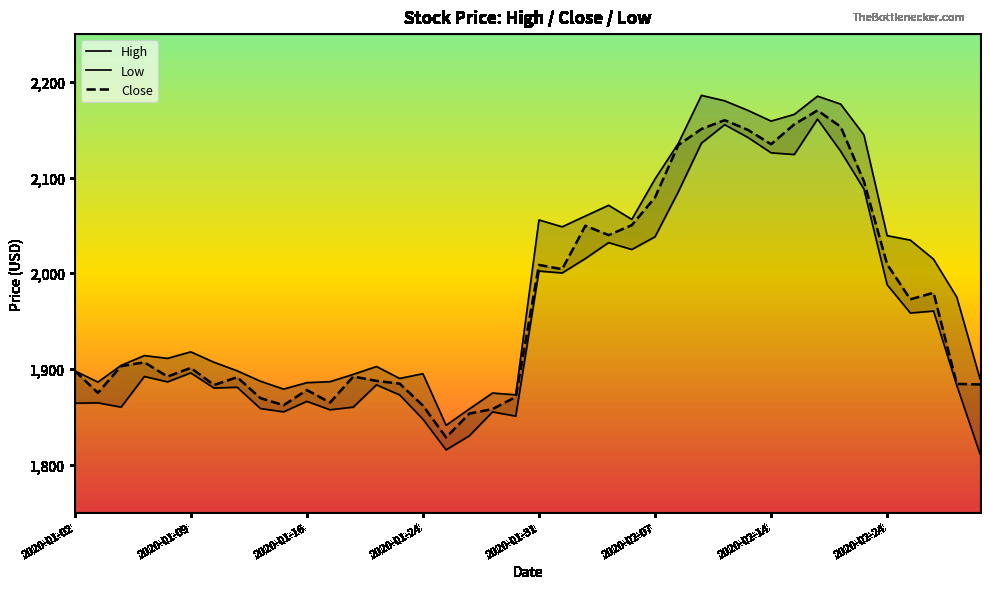

Is it true that Low equals 742.6 at 31?

False